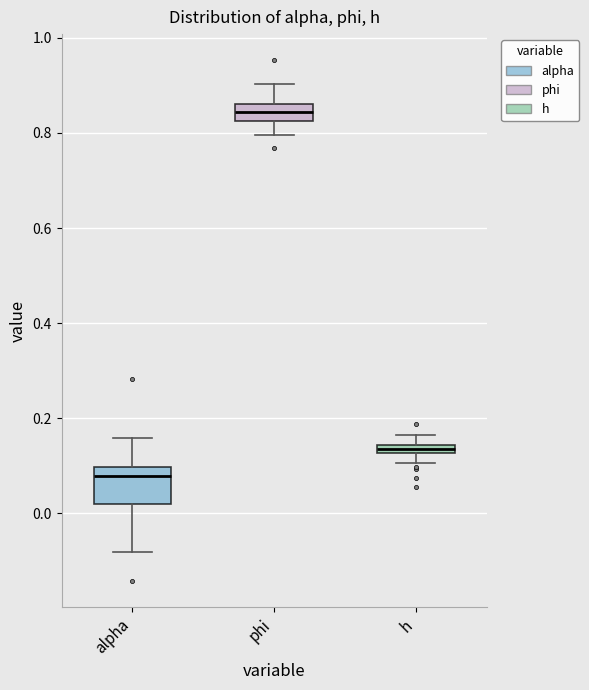

Which box is the tallest, from its lower edge to its upper edge?

alpha